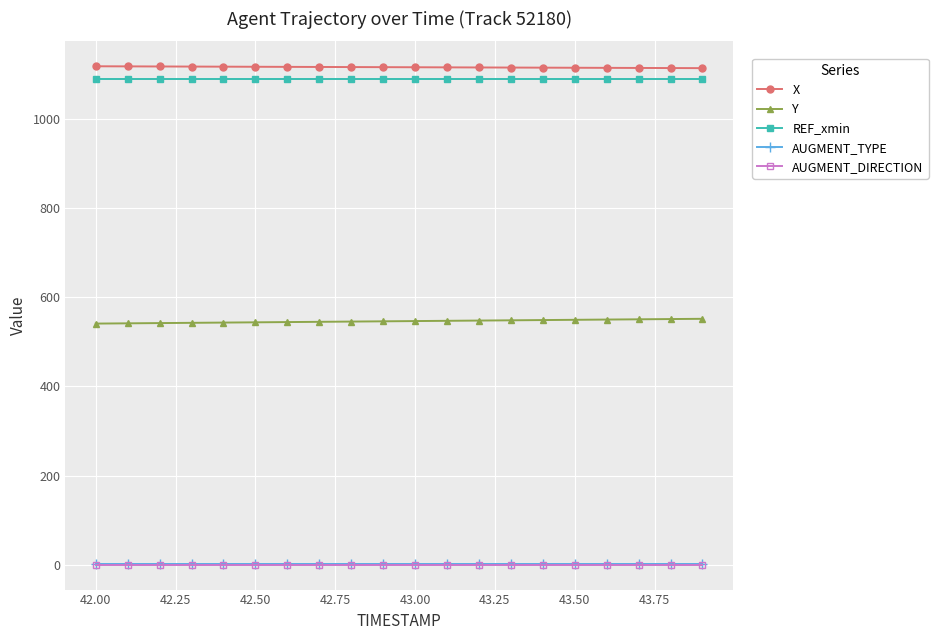

What is the average value of the X series?

1116.4